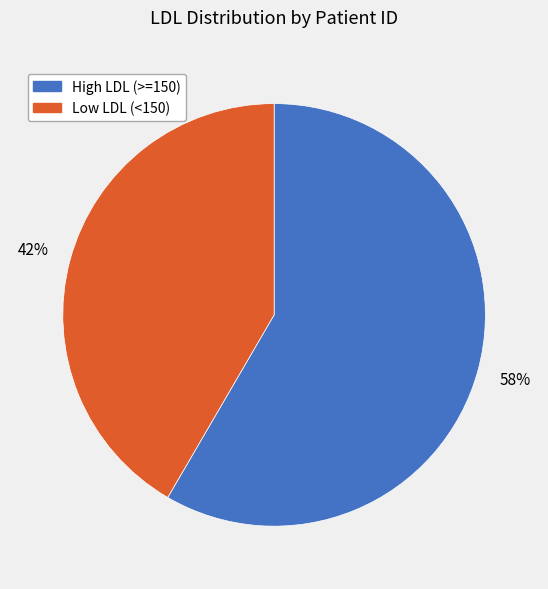

Rank the categories by value from highest to lowest.

High LDL (>=150), Low LDL (<150)